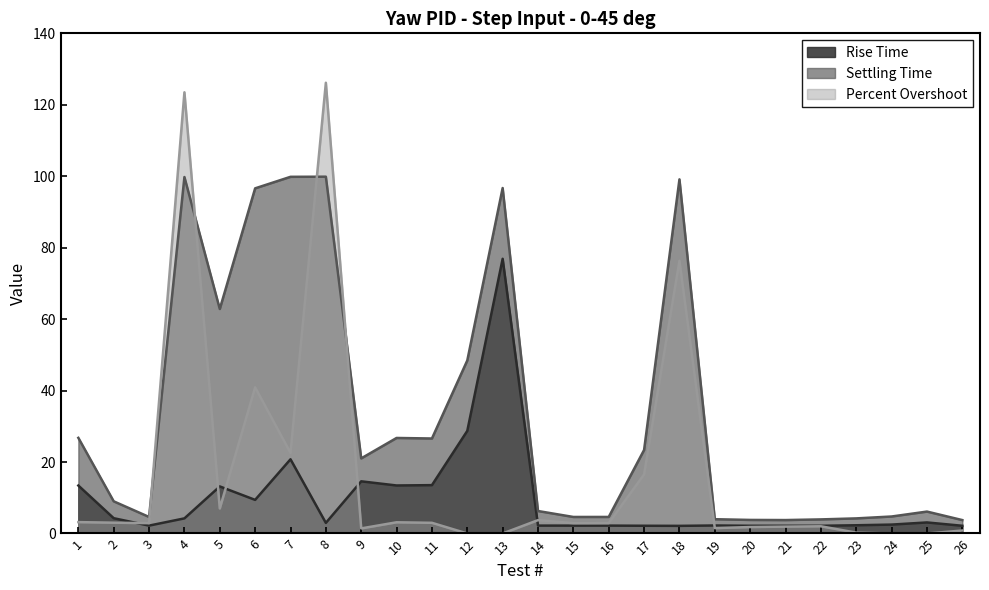

The Rise Time series shows 2.2 at 17. True or false?

True